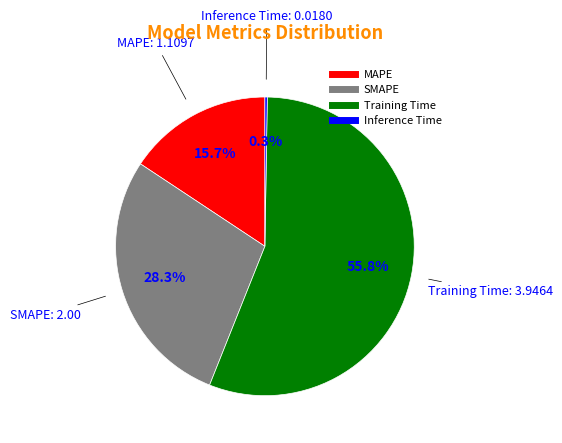

What percentage is the SMAPE slice, to the nearest percent?

28%